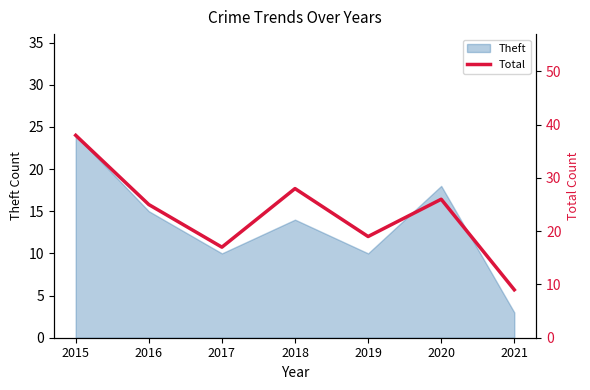

Does the chart display data point markers on the line(s)?

No